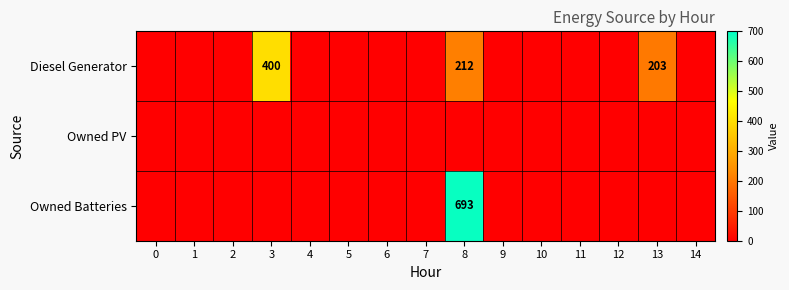

Rank the categories by Diesel Generator value from lowest to highest.

0, 1, 2, 4, 5, 6, 7, 9, 10, 11, 12, 14, 13, 8, 3